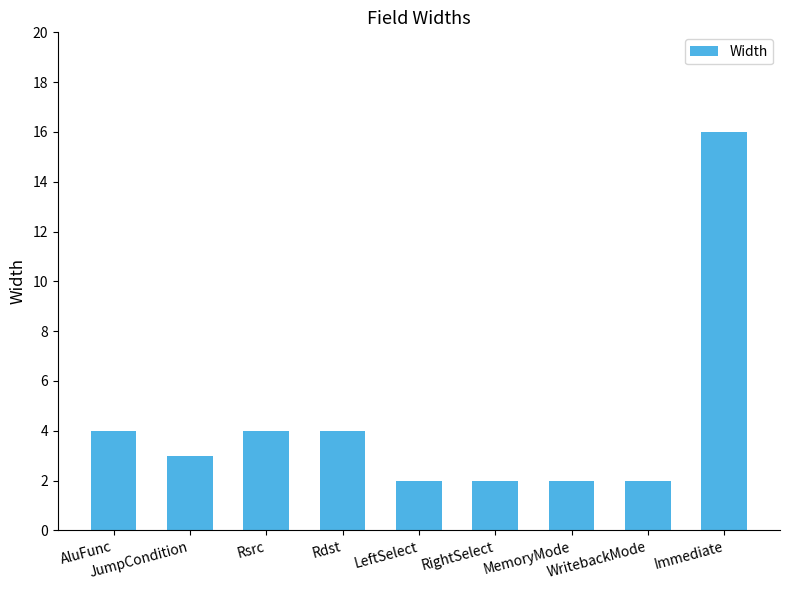

What is the difference between the second highest and second lowest values?

2